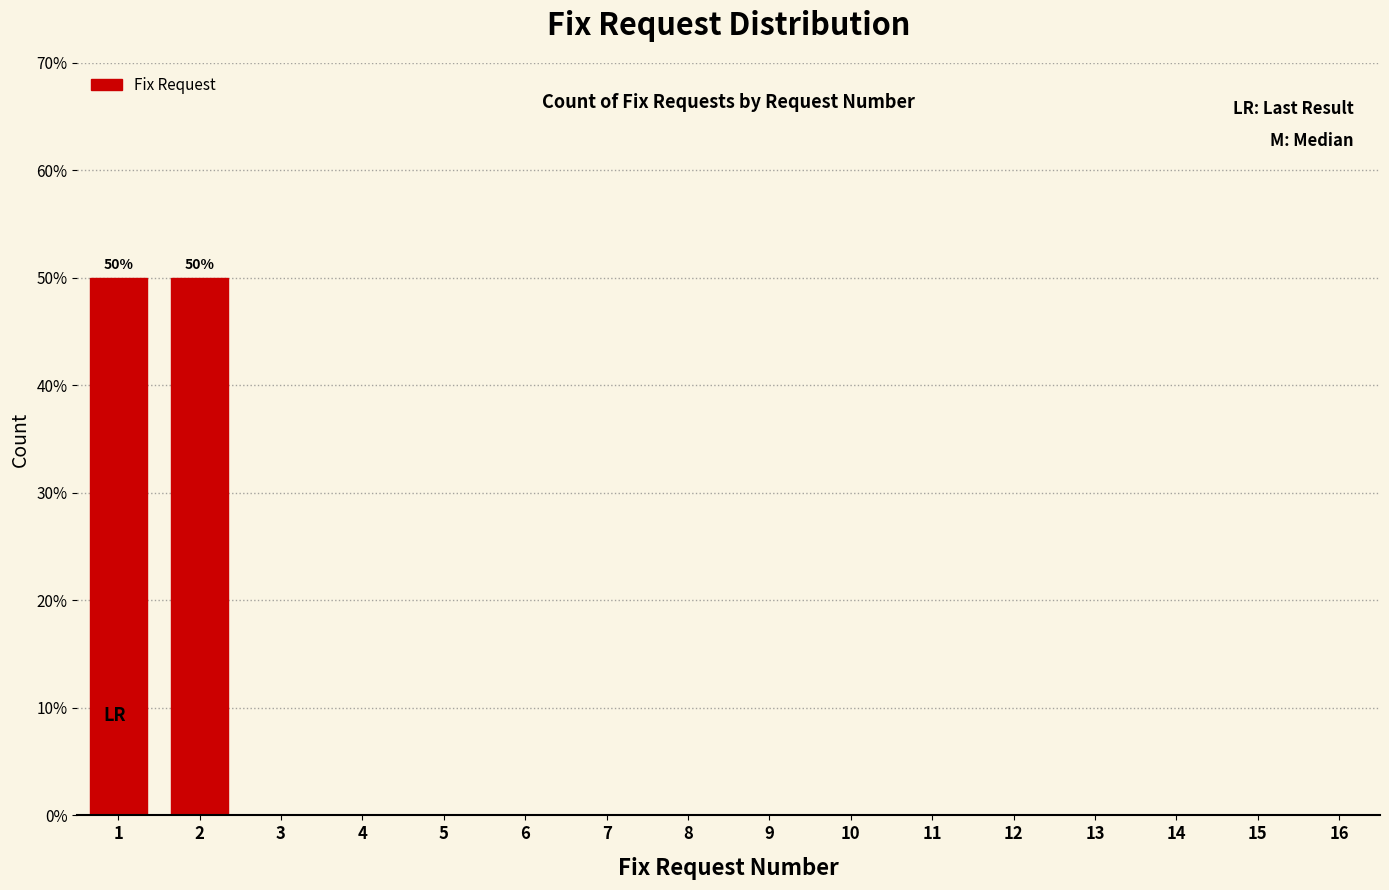

Reading left to right, transcribe all the data shown in this chart.

1=50	2=50	3=0	4=0	5=0	6=0	7=0	8=0	9=0	10=0	11=0	12=0	13=0	14=0	15=0	16=0